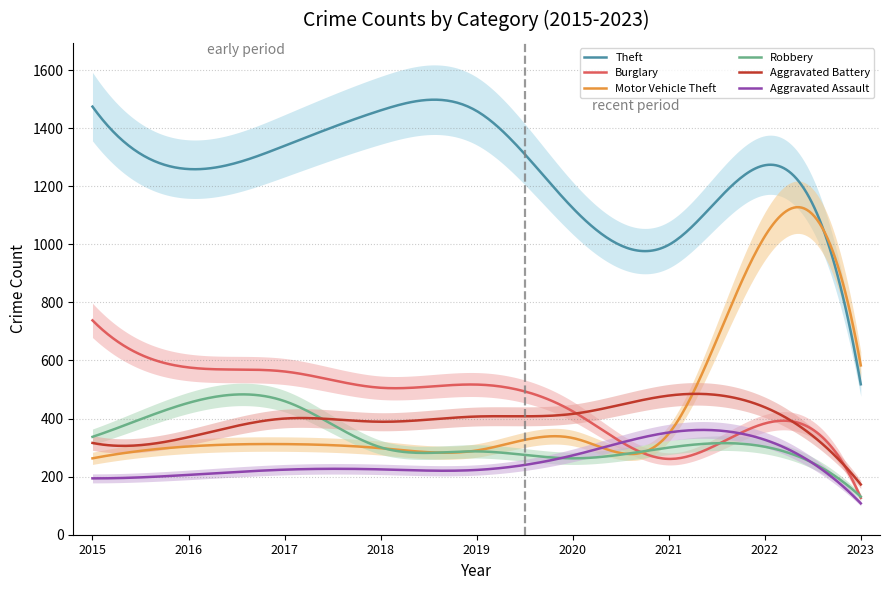

What is the average value of the Burglary series?

462.2